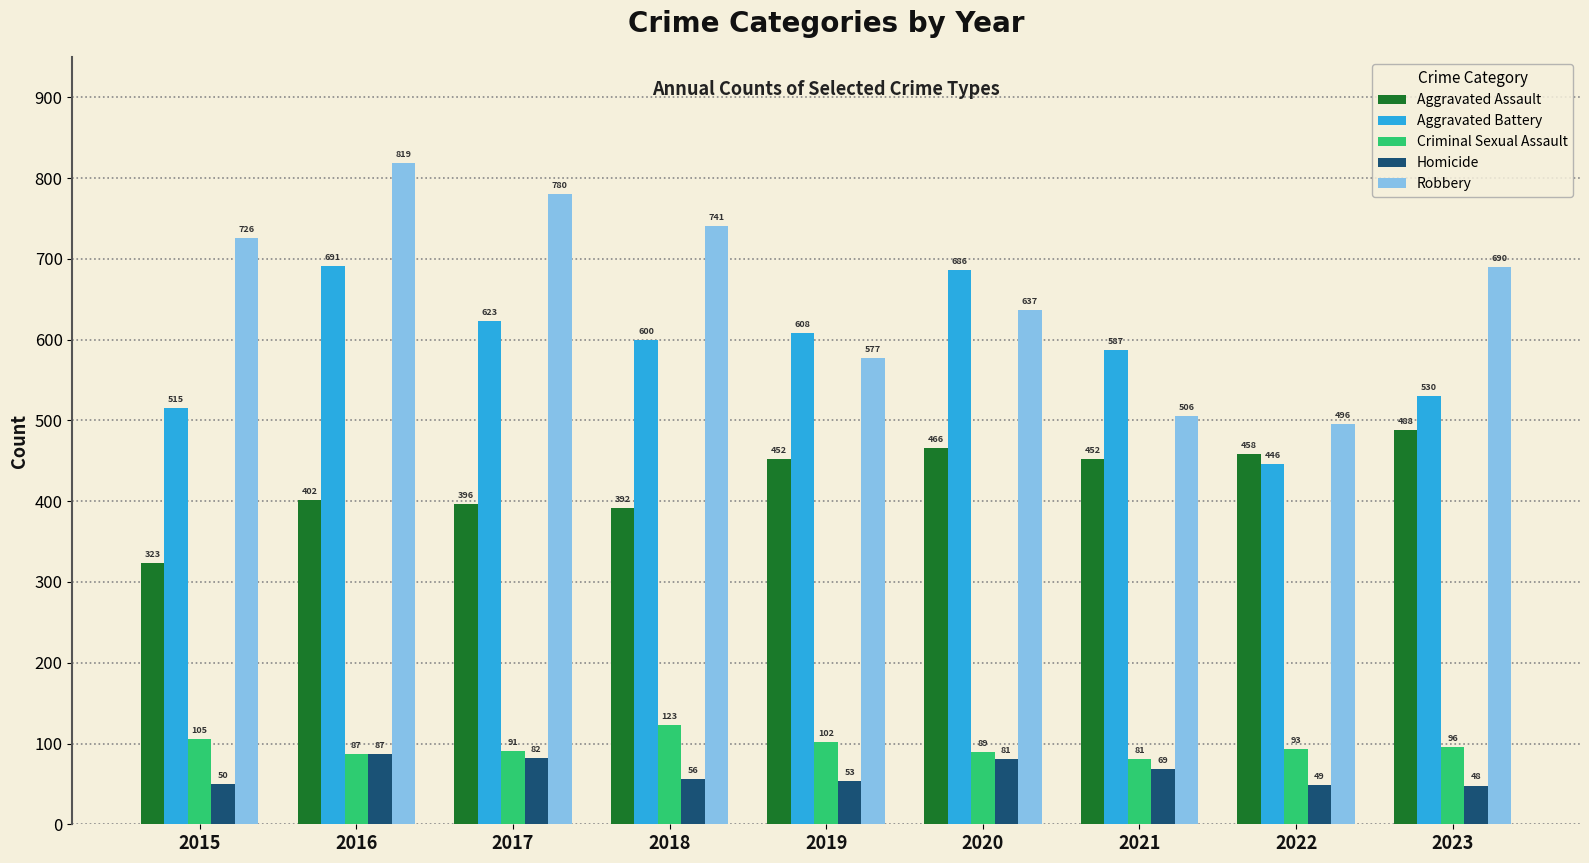

Which series has the largest range (max minus min)?

Robbery